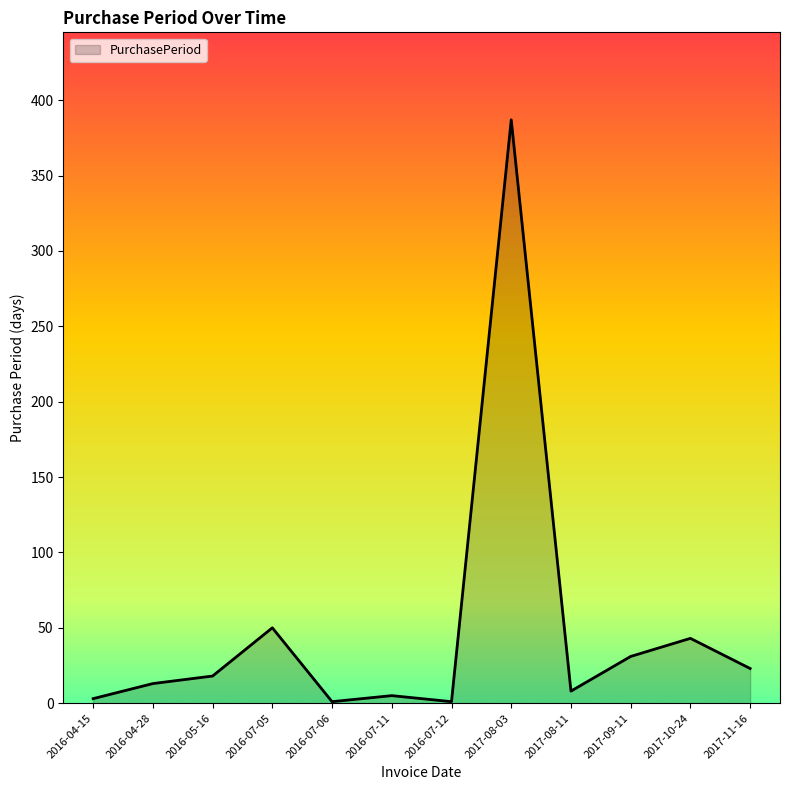

What is the average value?

49